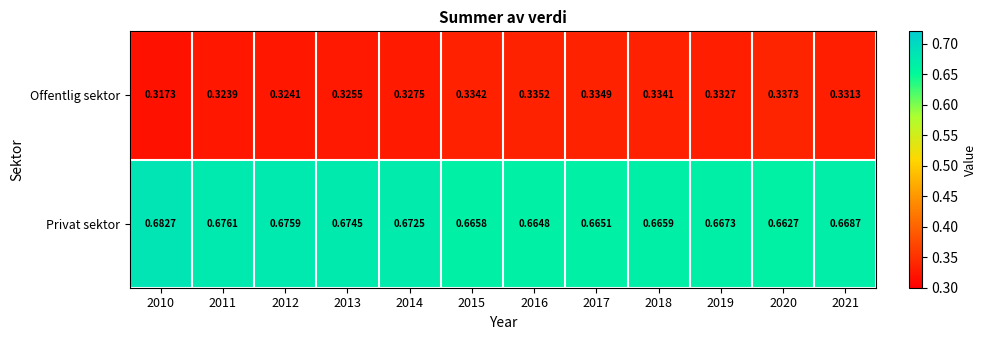

Which series has the largest total across all categories?

Privat sektor